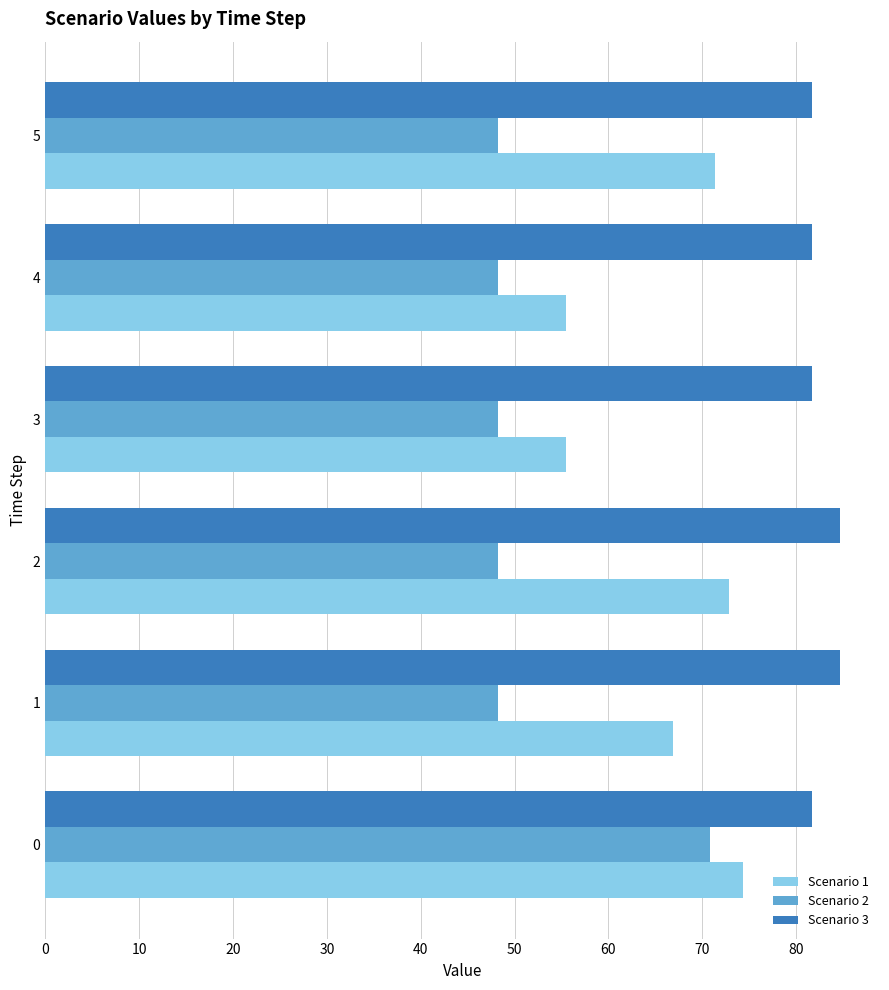

The Scenario 1 series shows 99.4 at 0. True or false?

False